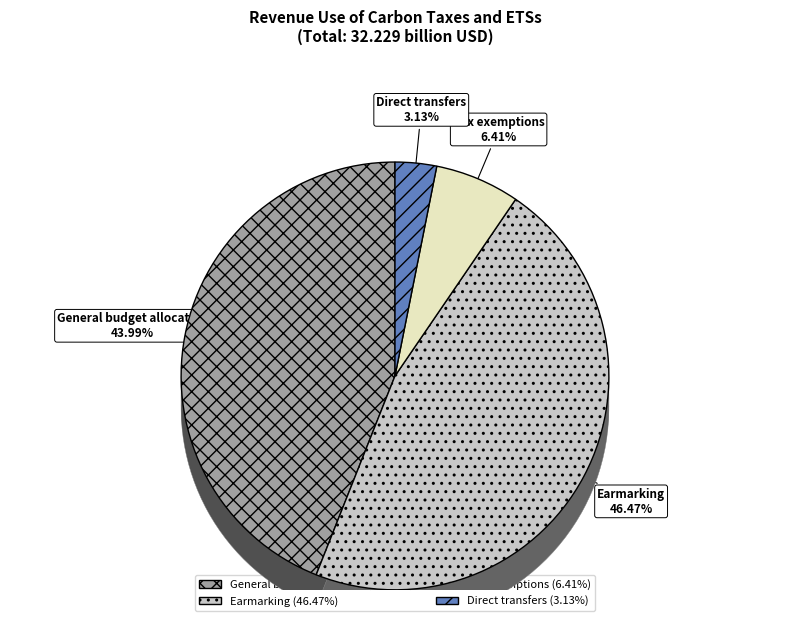

To the nearest percent, what is the average slice percentage?

25%